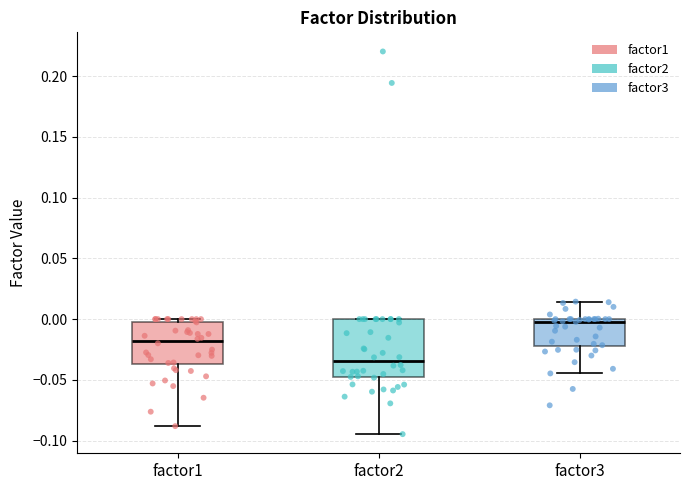

Reading left to right, transcribe this box plot: for each box, give where its median line is, the range the box spans, and where its two whiskers end, as read against the y-axis. The values are not printed on the chart, so give them approximately, as read against the axis.

factor1: median -0.020, box -0.035 to 0.000, whiskers -0.090 to 0.000 (just above the box's upper edge)
factor2: median -0.035, box -0.050 to 0.000, whiskers -0.095 to 0.000
factor3: median 0.000 (just below the box's upper edge), box -0.020 to 0.000, whiskers -0.045 to 0.015